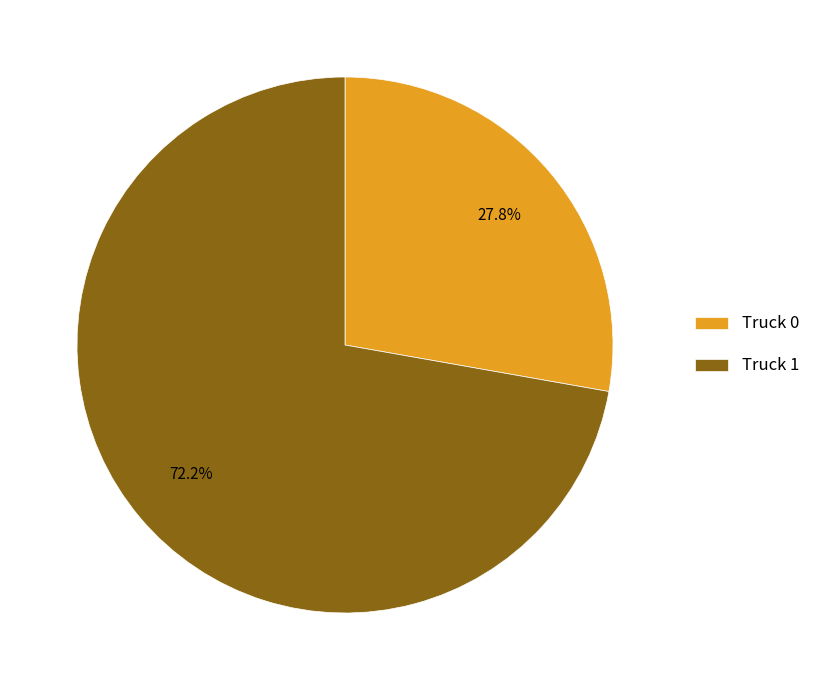

Which category has the biggest portion of the pie?

Truck 1